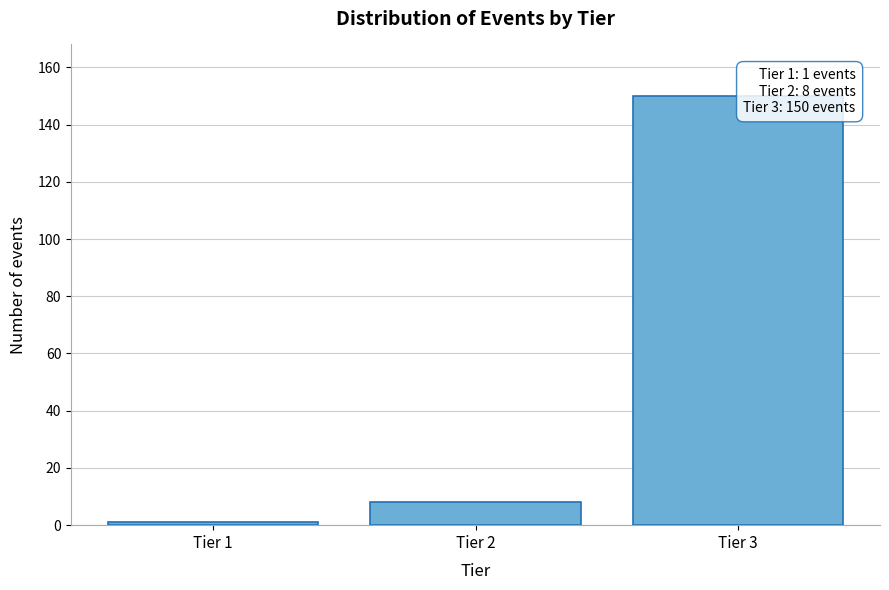

Reading left to right, extract all data points from this chart.

1	8	150